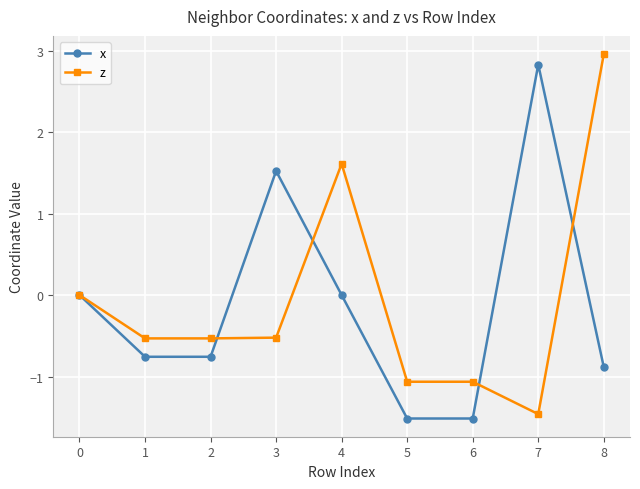

What is the value of the z point at the 2nd from the left?

-0.5